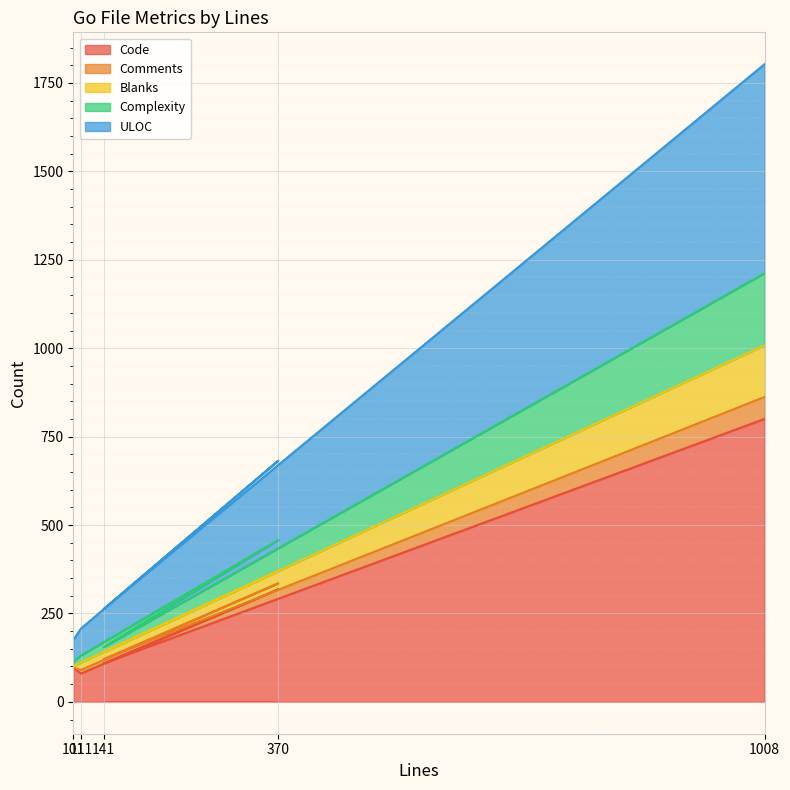

What is the maximum value for Code?

800